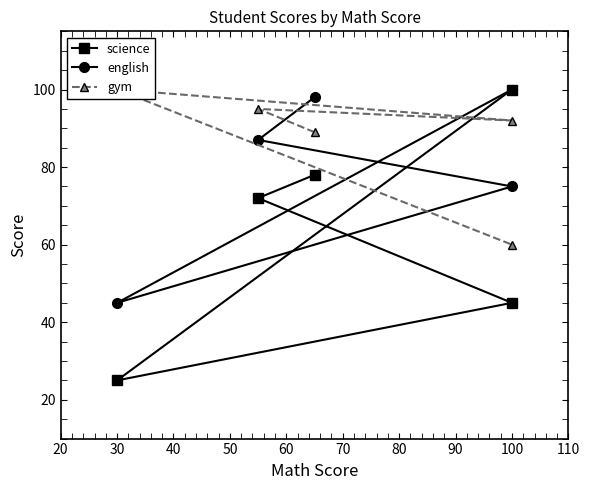

What is the value of the english point at the 1st from the left?

98